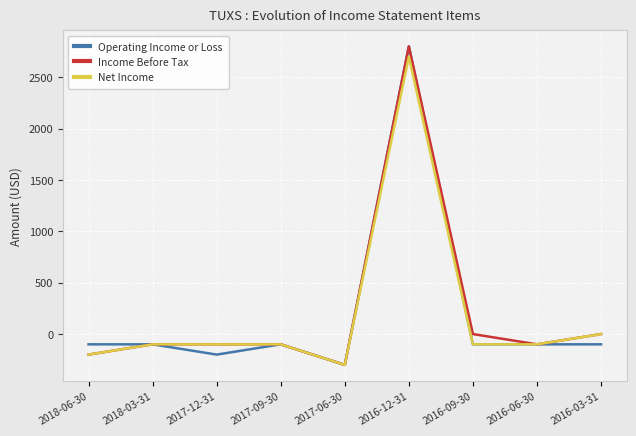

What is the lowest value of the Income Before Tax series?

-300